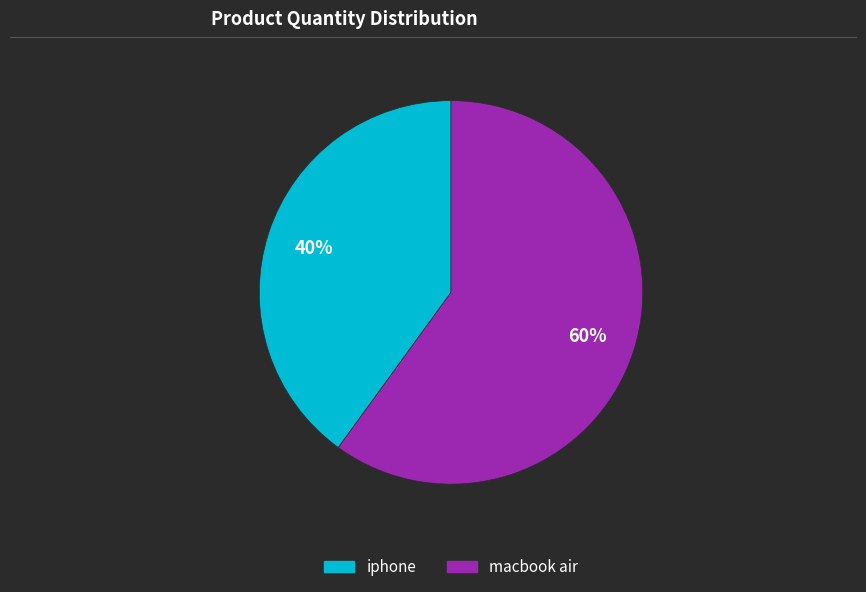

Rank the categories by value from highest to lowest.

macbook air, iphone